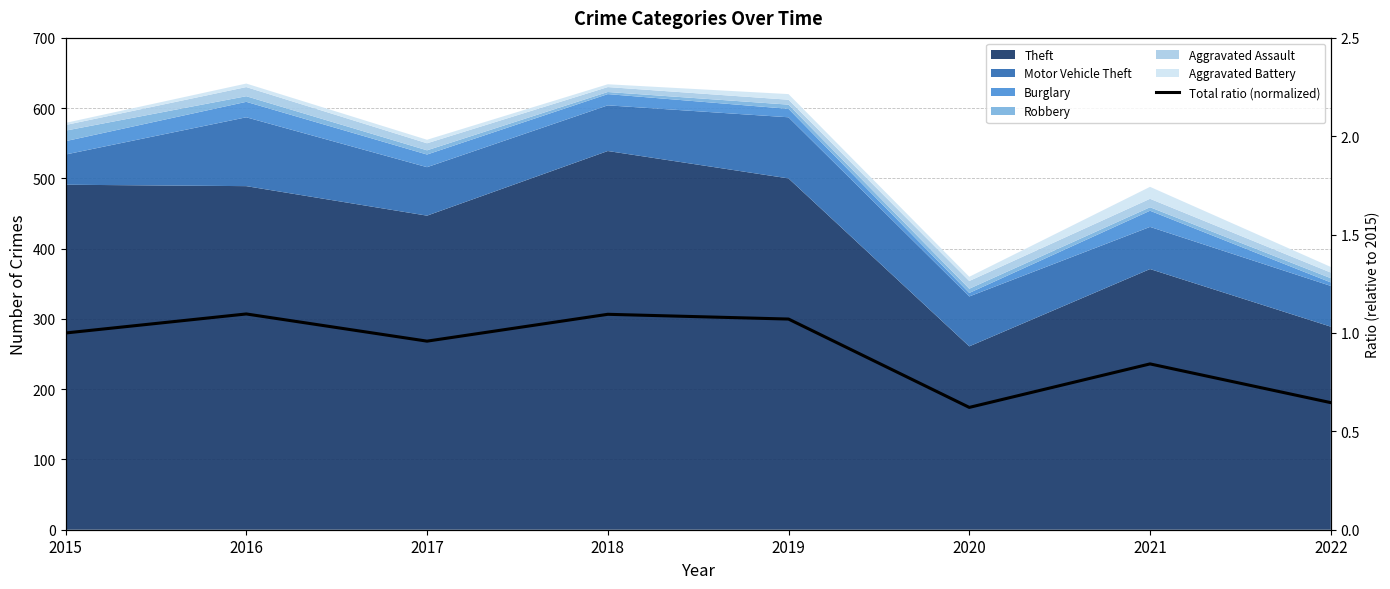

The value at 2017 is 0.4. True or false?

False